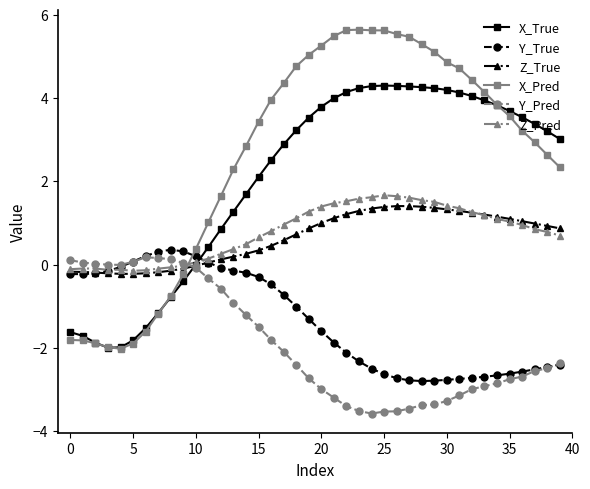

What is the value of the Z_True point at the 23rd from the left?

1.2